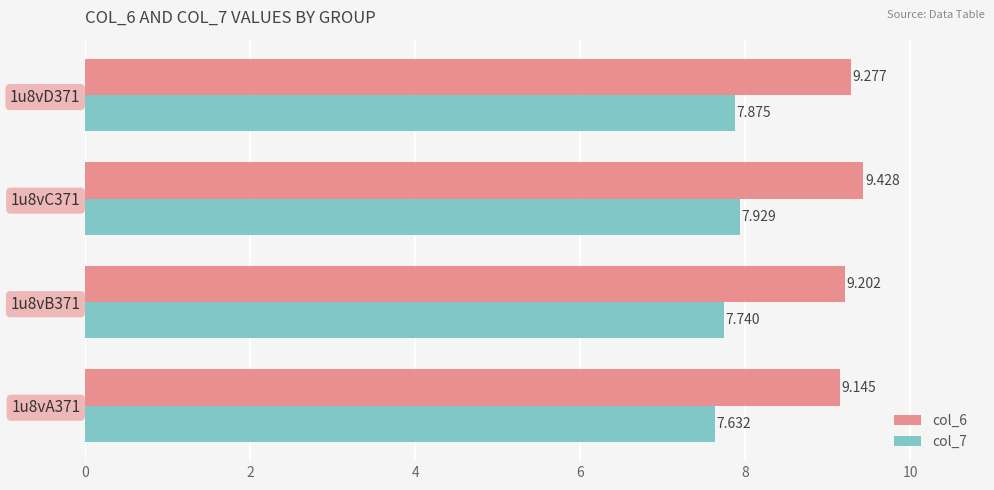

How many categories are shown in the chart?

4